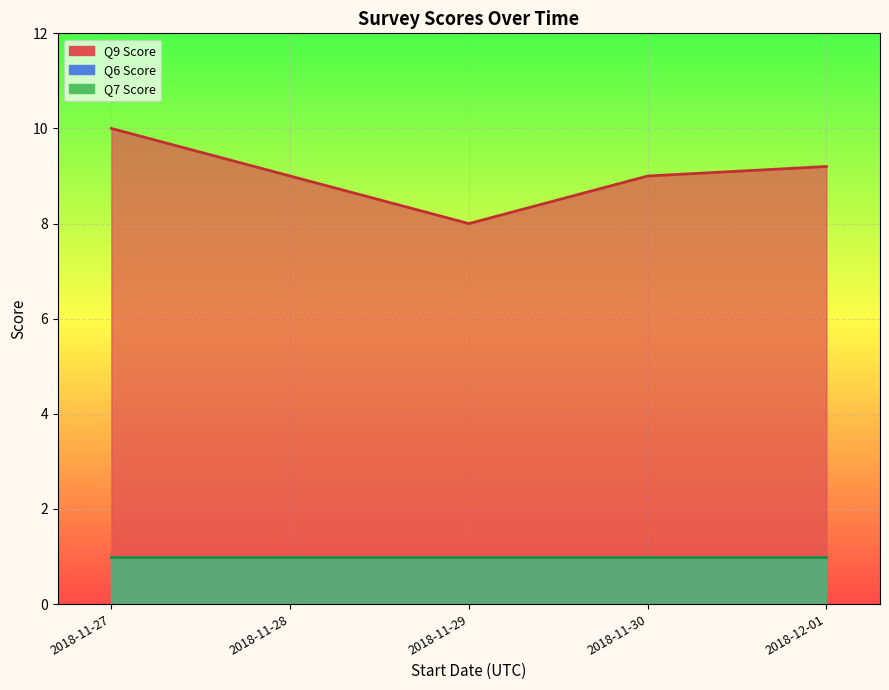

Rank the series by their maximum value, from highest to lowest.

Q9 Score, Q6 Score, Q7 Score